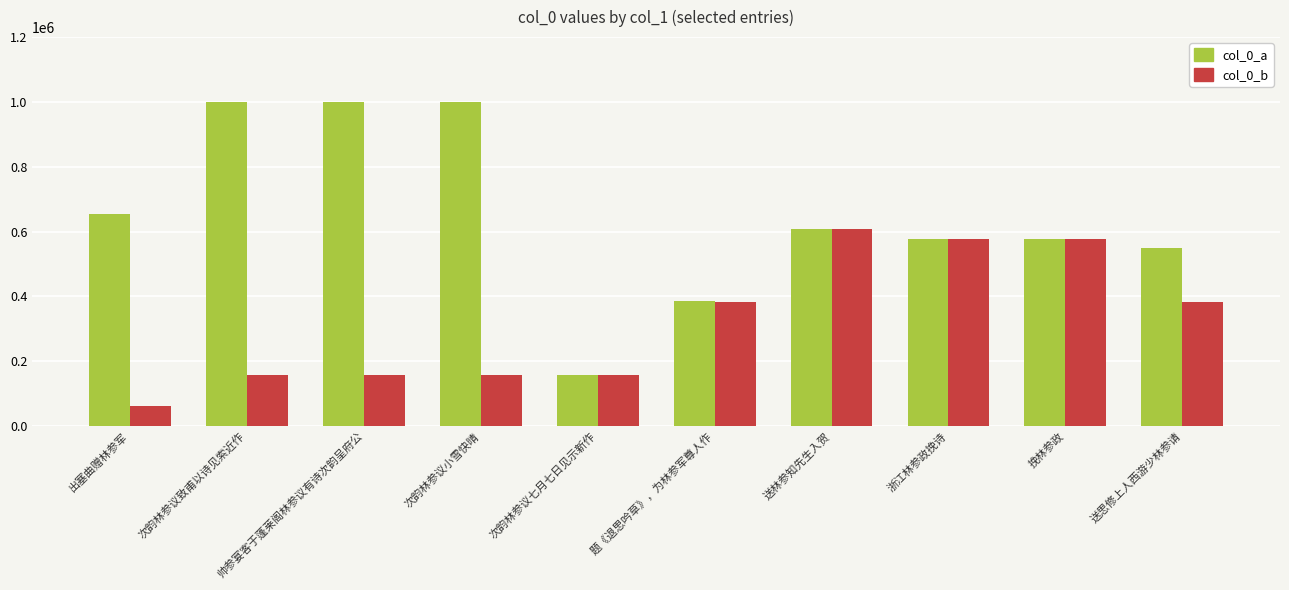

What is the difference between the second highest and second lowest values in the col_0_b series?

422442